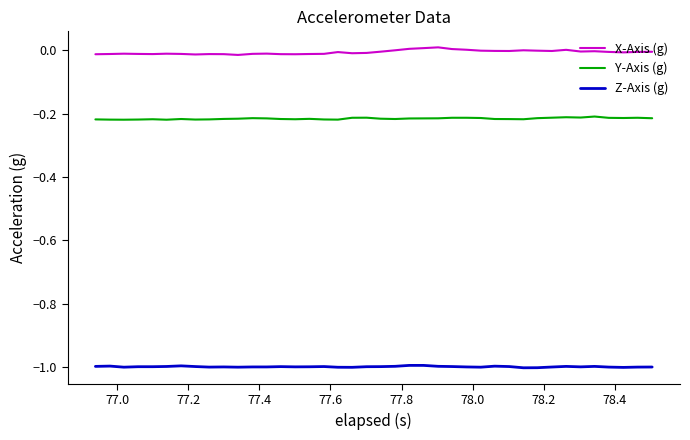

Which series has the largest total across all categories?

X-Axis (g)